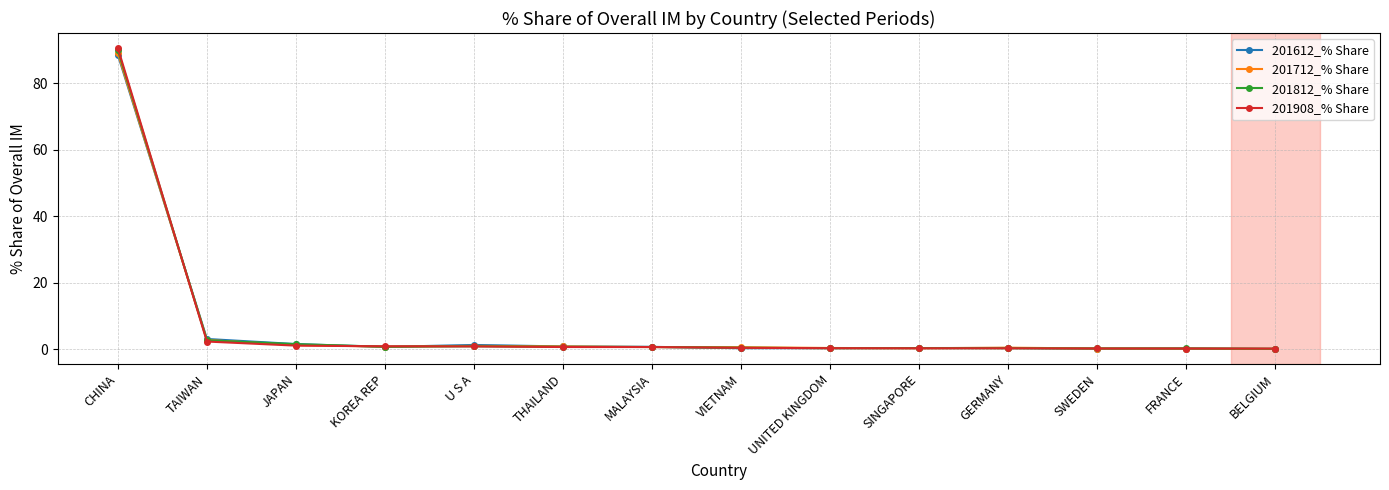

What is the label of the 1st point from the left?

CHINA